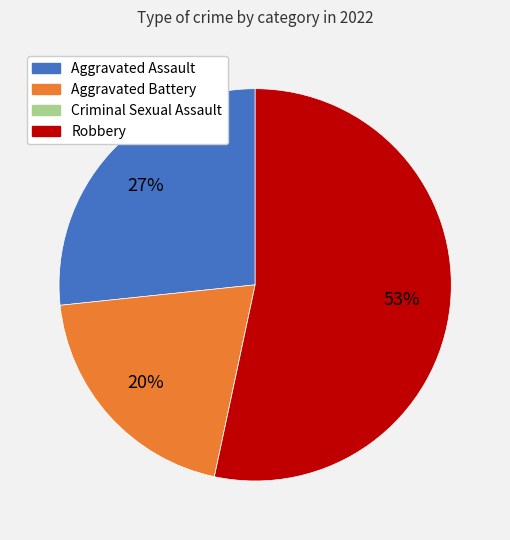

Which category has the biggest portion of the pie?

Robbery